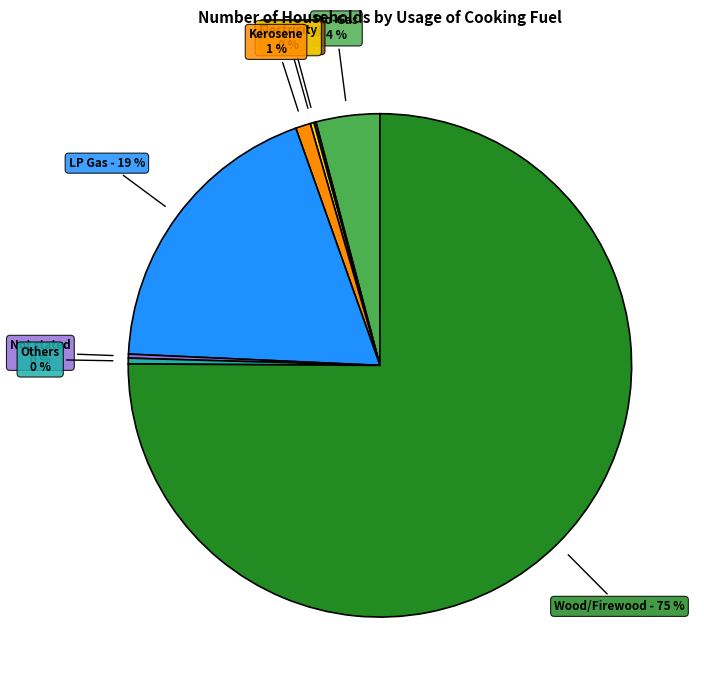

Which category has the biggest portion of the pie?

Wood/Firewood